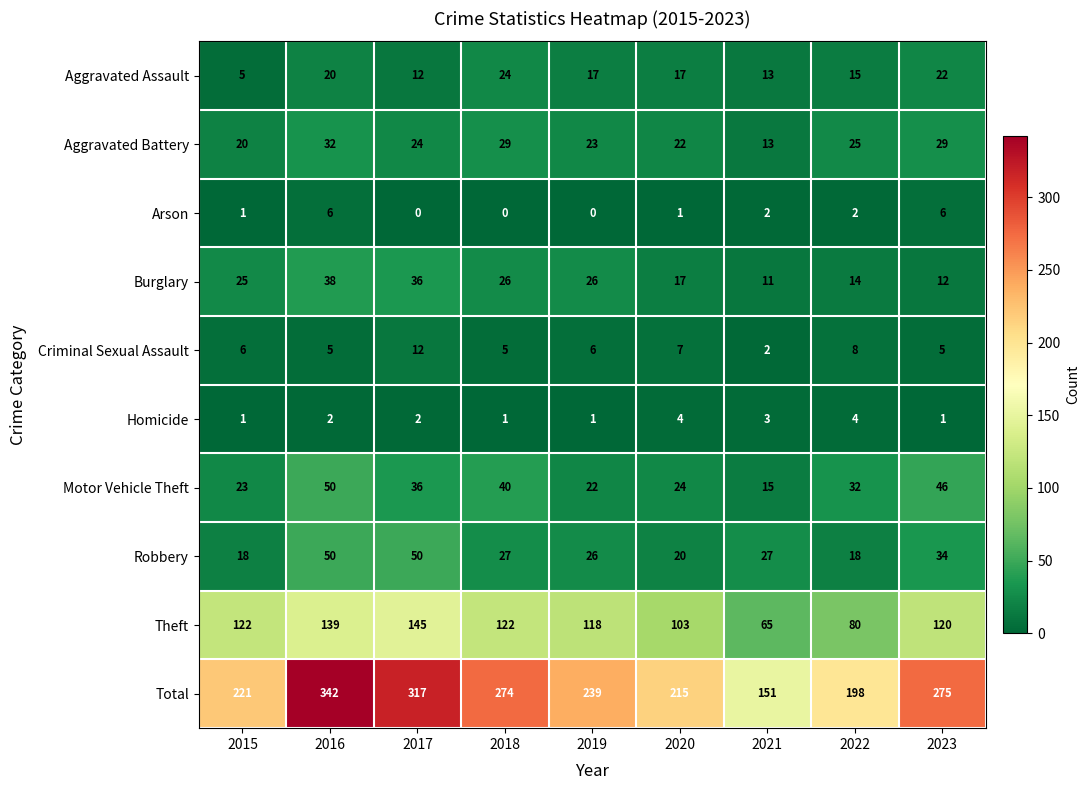

What is the sum of the Theft values at 2018 and 2015?

244